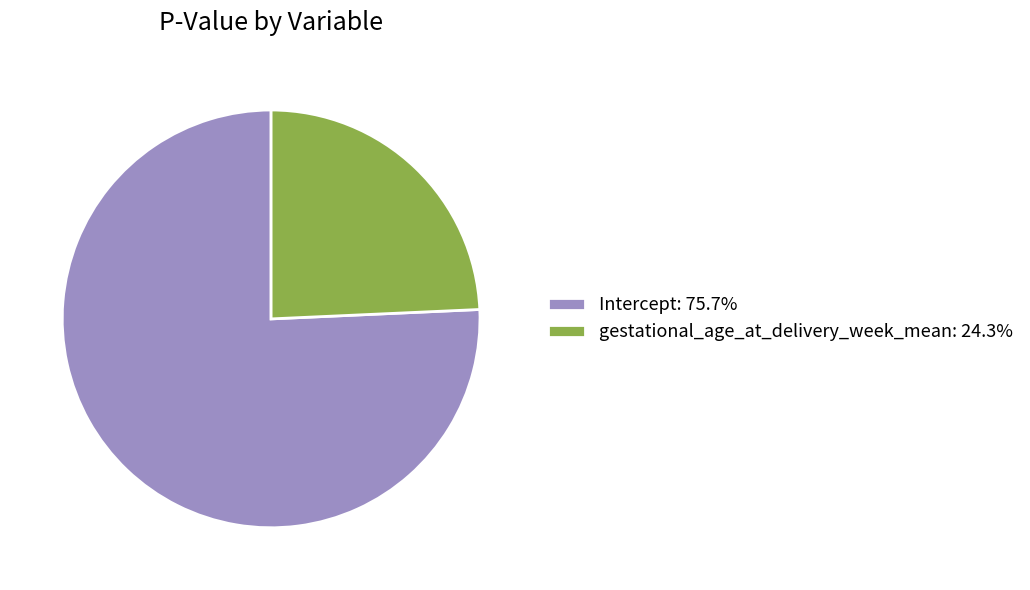

Is there any slice that represents more than half of the pie?

Yes